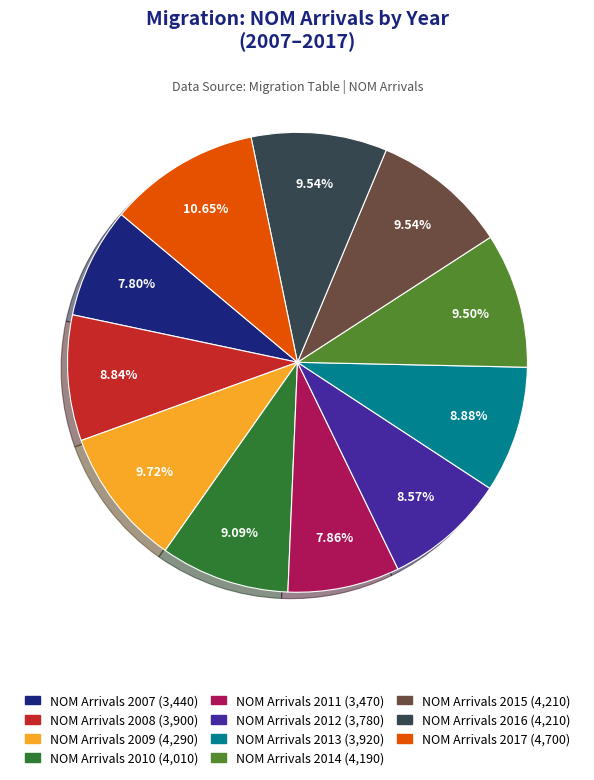

Does any single category account for the majority?

No